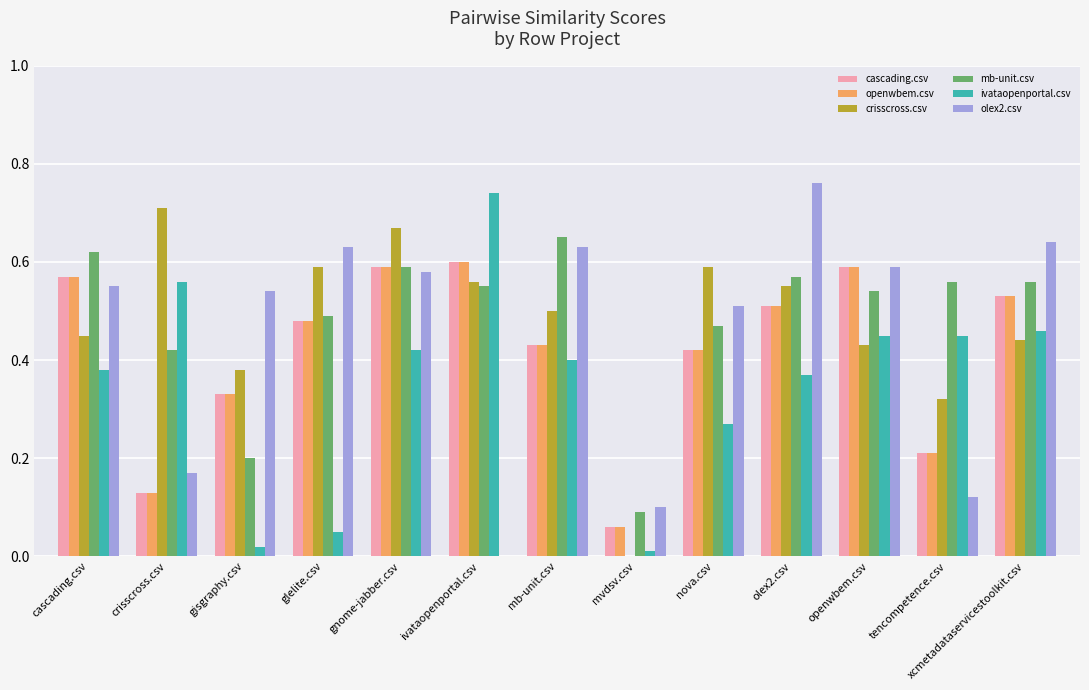

The ivataopenportal.csv series shows 0.6 at mb-unit.csv. True or false?

False